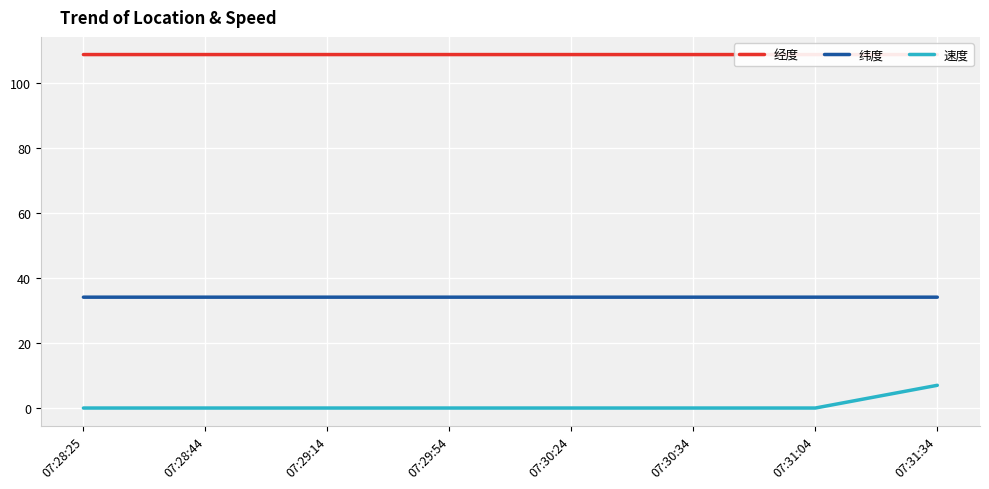

Reading right to left, what are all the values shown in this chart?

经度: 108.9	108.9	108.9	108.9	108.9	108.9	108.9	108.9
纬度: 34.1	34.1	34.1	34.1	34.1	34.1	34.1	34.1
速度: 7.0	0.0	0.0	0.0	0.0	0.0	0.0	0.0